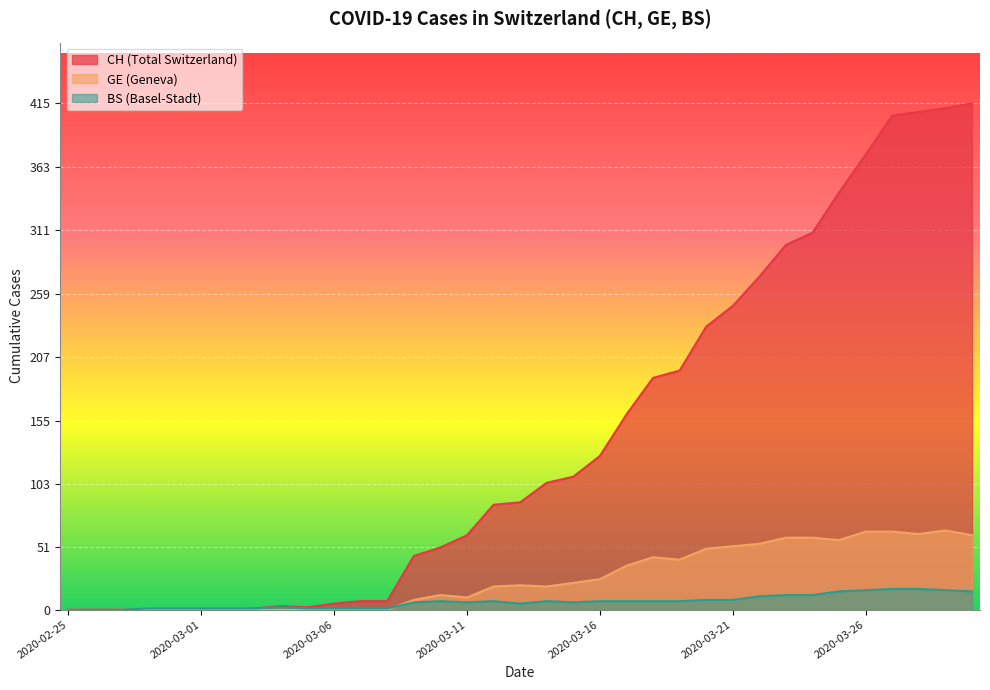

How many lines are shown in the chart?

3